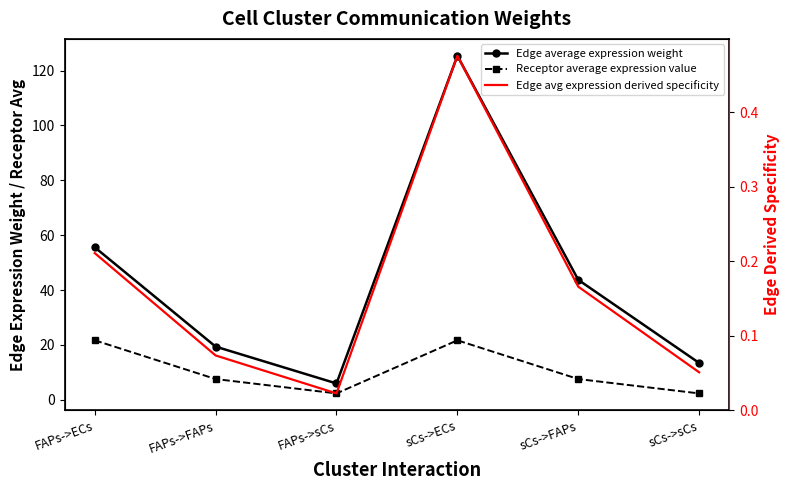

How many lines are shown in the chart?

3